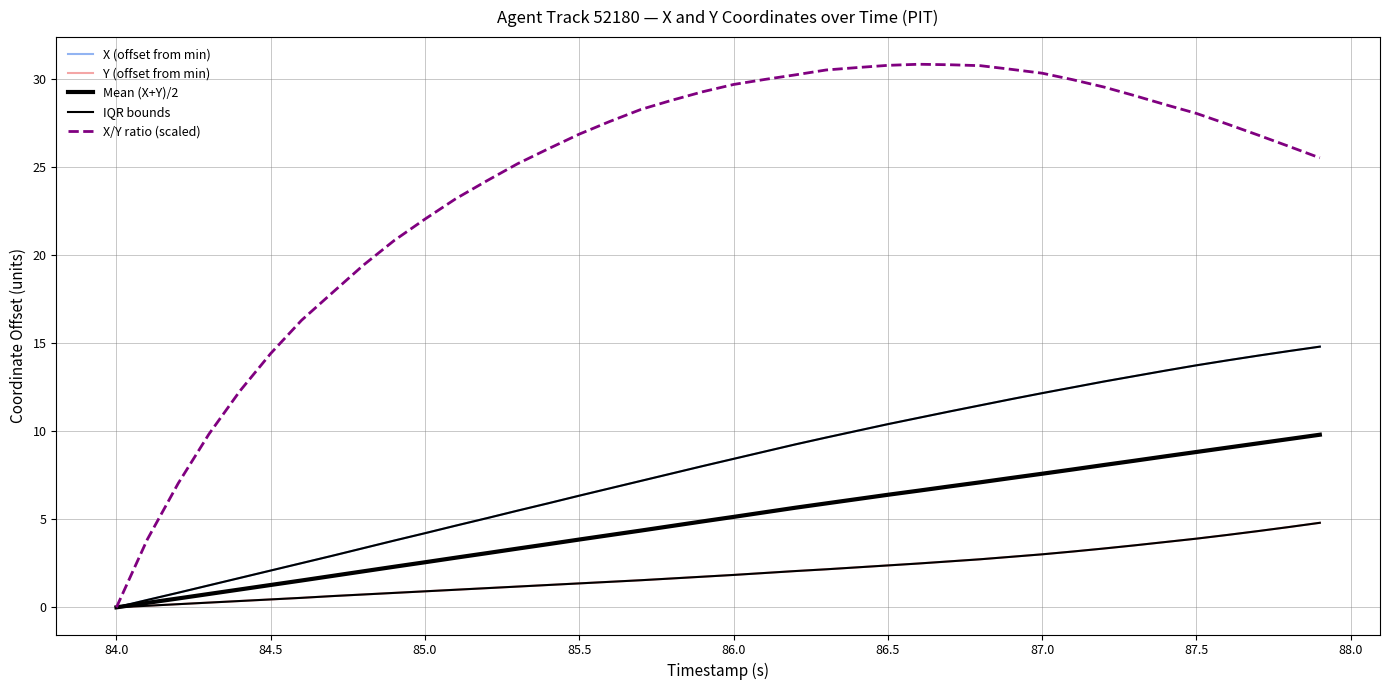

Is this an area chart (filled region under the line)?

No